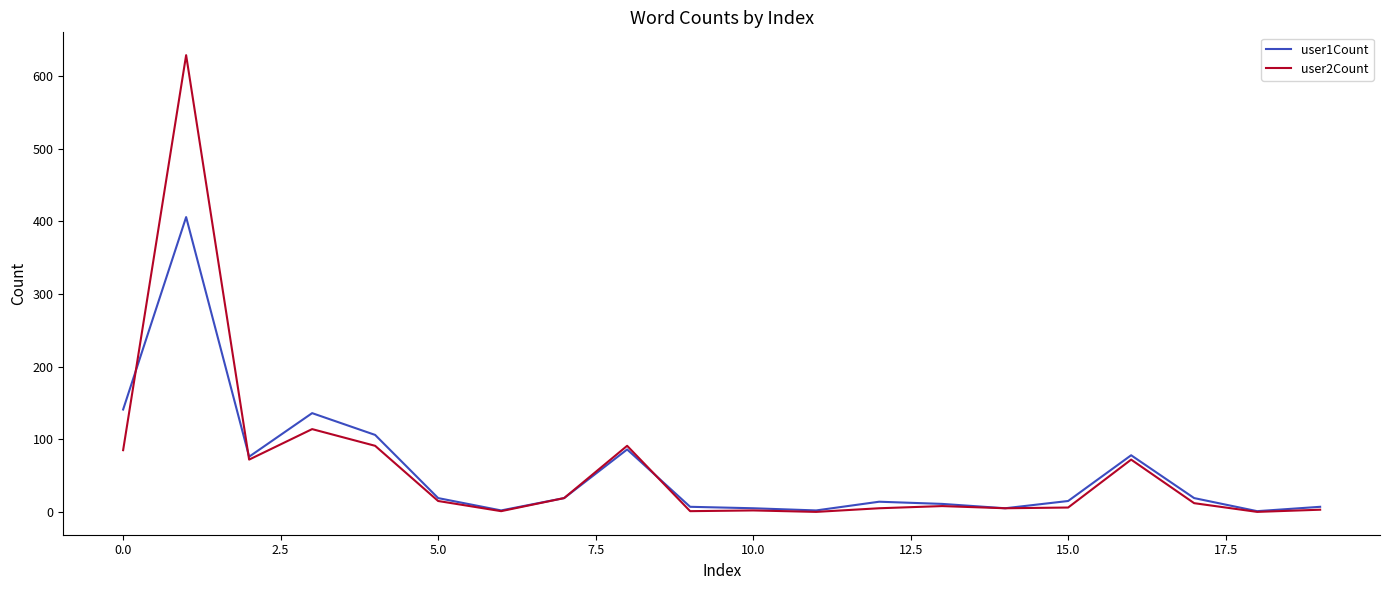

What is the sum of all user2Count values?

1231